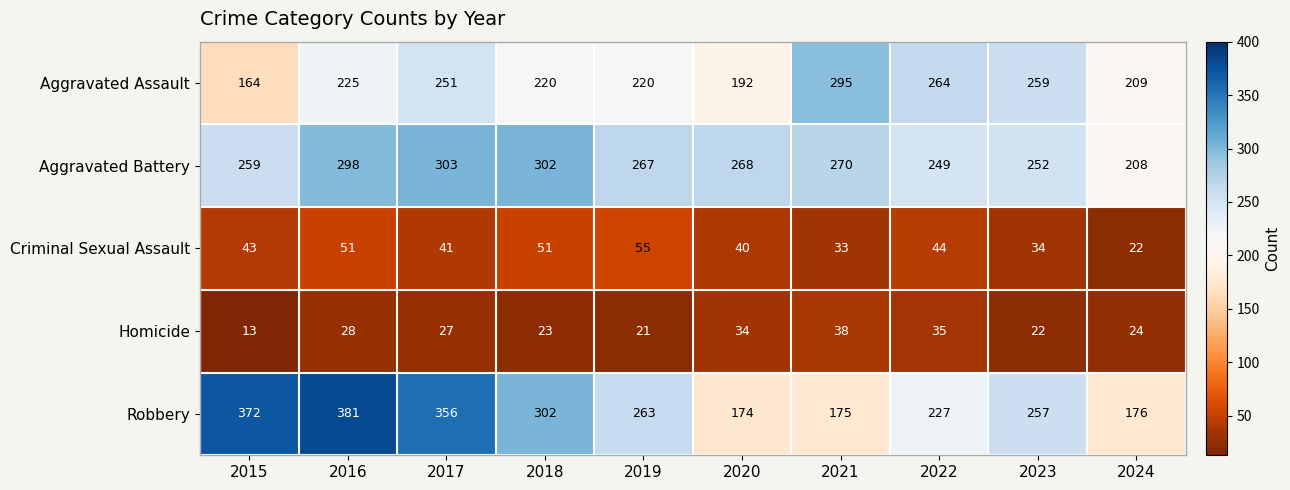

Which series has the largest total across all categories?

Robbery